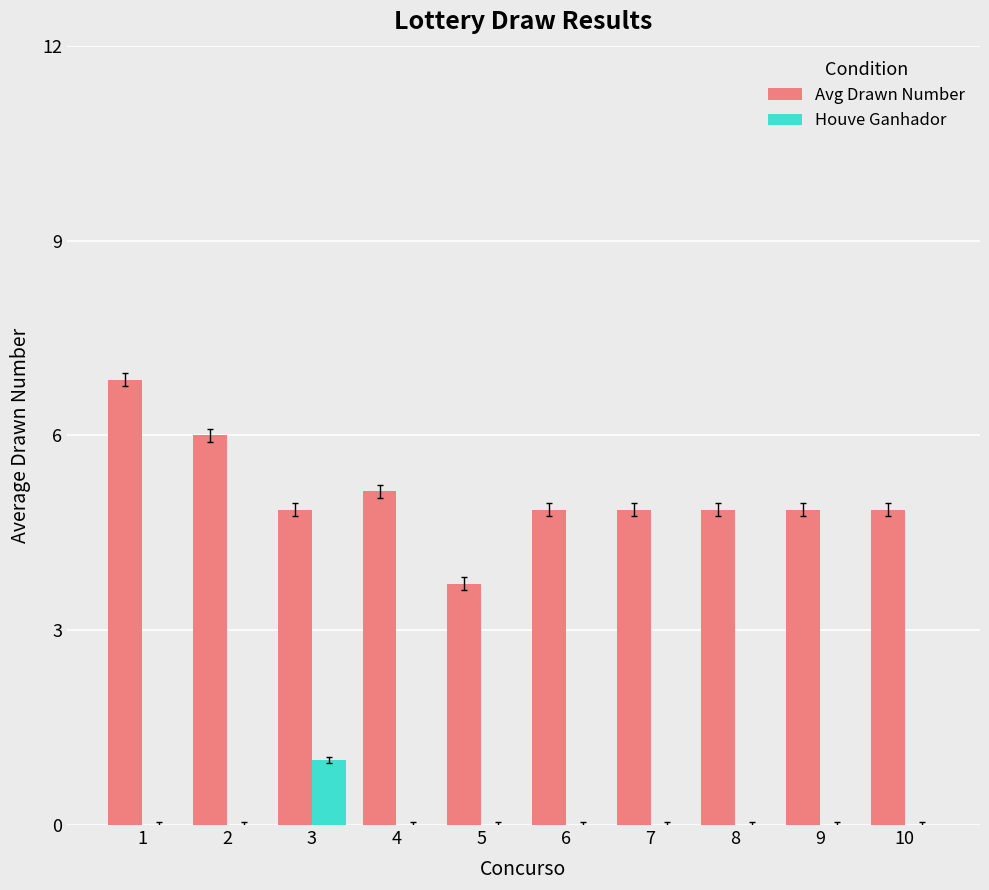

Is it true that Avg Drawn Number equals 3.1 at 4?

False